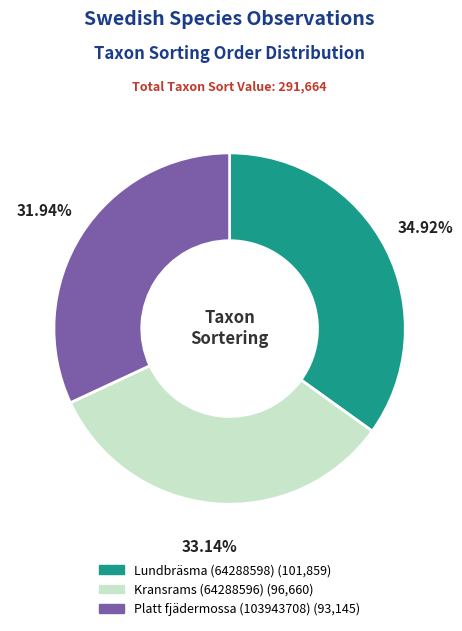

What percentage do Lundbräsma (64288598) and Kransrams (64288596) together represent?

68.1%